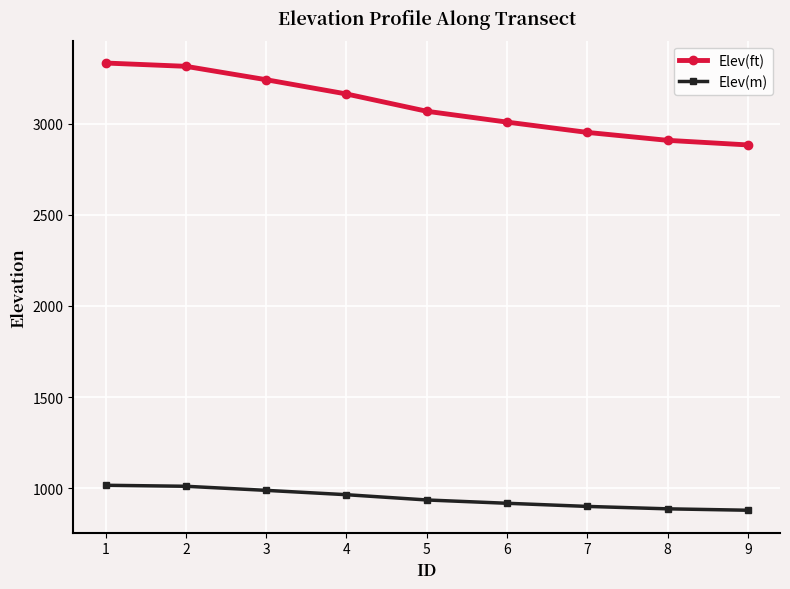

What is the minimum value shown in the chart?

879.0